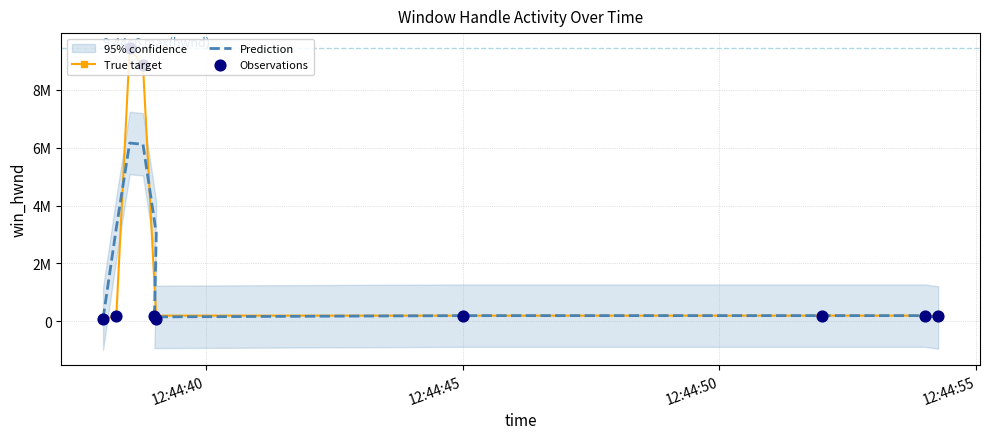

Which series contains the highest Y value?

True target